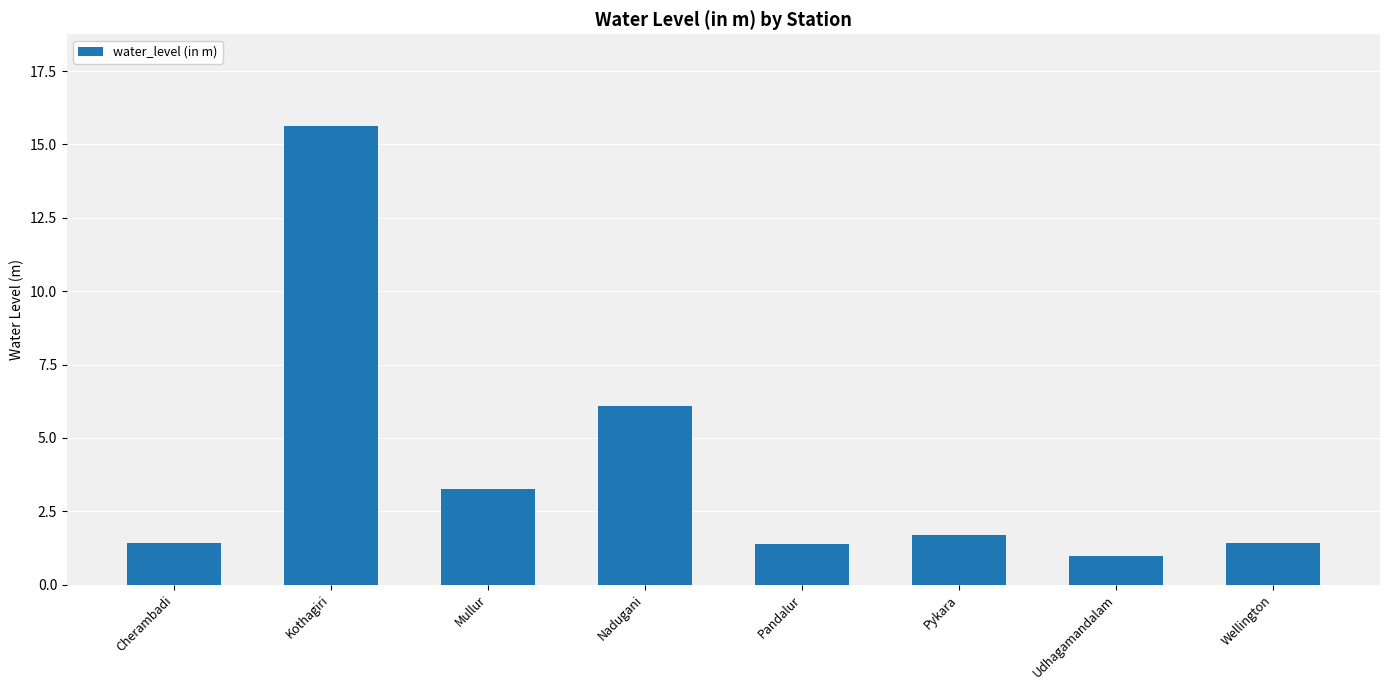

What is the sum of all values?

31.9